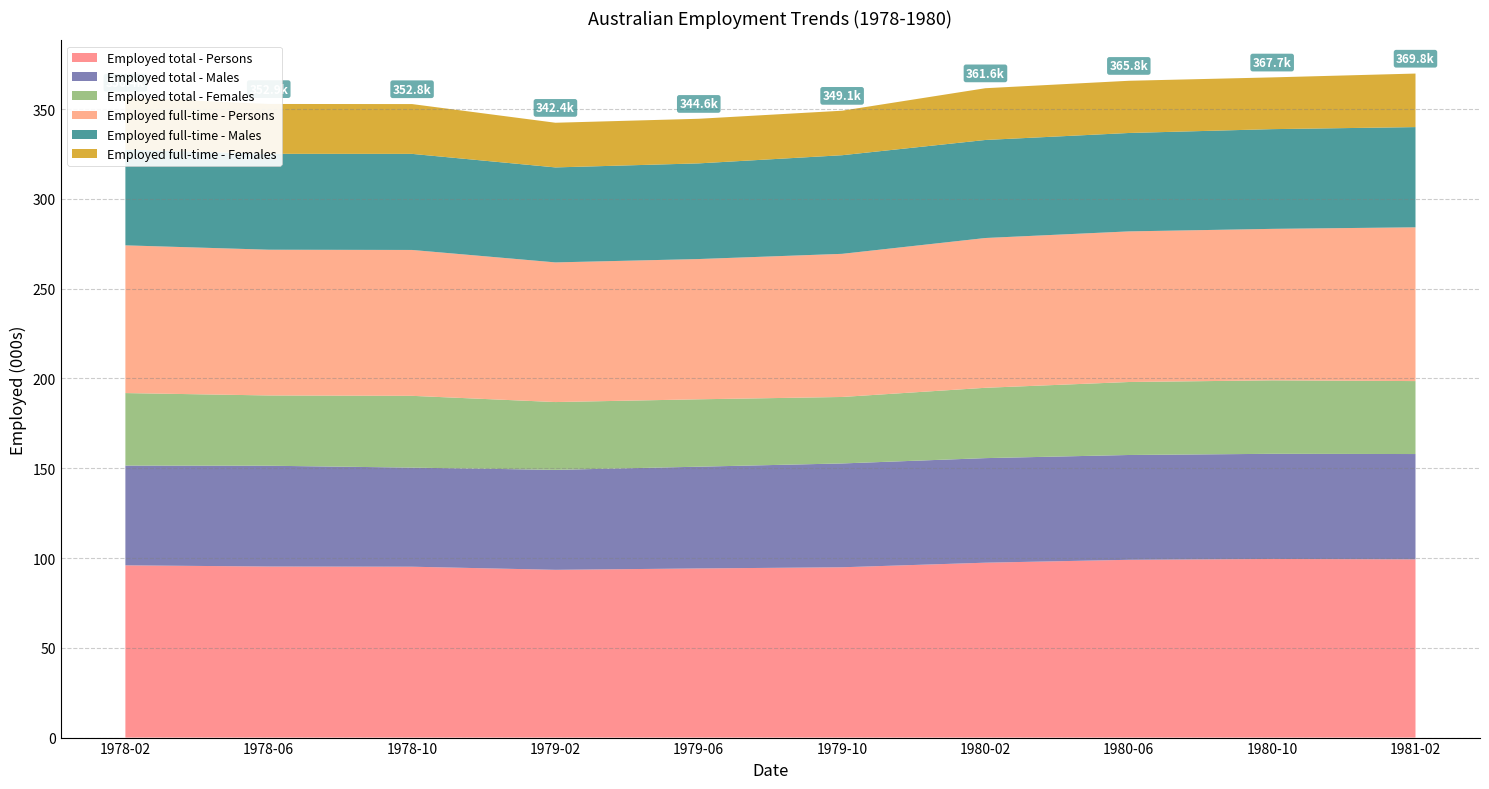

Reading left to right, what are all the values shown in this chart?

Employed total - Persons: 1978-02=95.9	1978-06=95.3	1978-10=95.2	1979-02=93.4	1979-06=94.2	1979-10=94.8	1980-02=97.4	1980-06=99.0	1980-10=99.5	1981-02=99.3
Employed total - Males: 1978-02=55.5	1978-06=56.1	1978-10=55.2	1979-02=55.7	1979-06=56.7	1979-10=57.8	1980-02=58.2	1980-06=58.4	1980-10=58.6	1981-02=58.6
Employed total - Females: 1978-02=40.4	1978-06=39.1	1978-10=40.0	1979-02=37.8	1979-06=37.5	1979-10=37.0	1980-02=39.2	1980-06=40.6	1980-10=40.9	1981-02=40.6
Employed full-time - Persons: 1978-02=82.3	1978-06=81.2	1978-10=81.2	1979-02=77.8	1979-06=78.1	1979-10=79.7	1980-02=83.4	1980-06=83.9	1980-10=84.4	1981-02=85.6
Employed full-time - Males: 1978-02=53.3	1978-06=53.4	1978-10=53.5	1979-02=52.9	1979-06=53.3	1979-10=54.9	1980-02=54.6	1980-06=54.8	1980-10=55.5	1981-02=55.8
Employed full-time - Females: 1978-02=29.0	1978-06=27.8	1978-10=27.7	1979-02=24.9	1979-06=24.8	1979-10=24.8	1980-02=28.8	1980-06=29.1	1980-10=28.8	1981-02=29.8